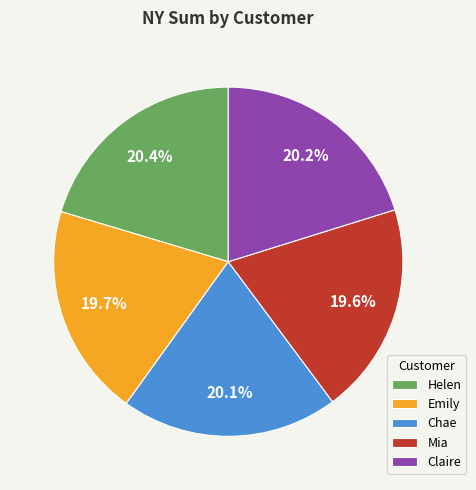

Which has a higher value, Helen or Mia?

Helen